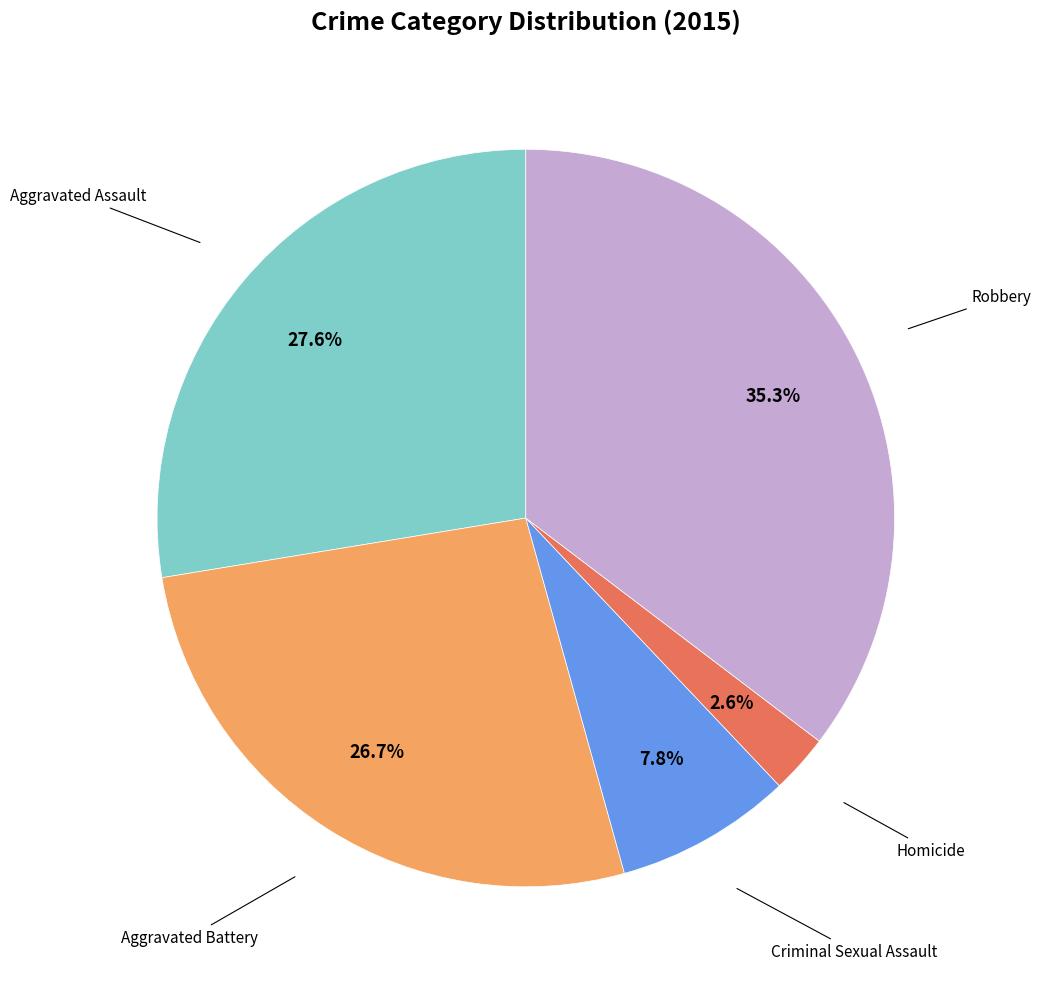

Is there any slice that represents more than half of the pie?

No